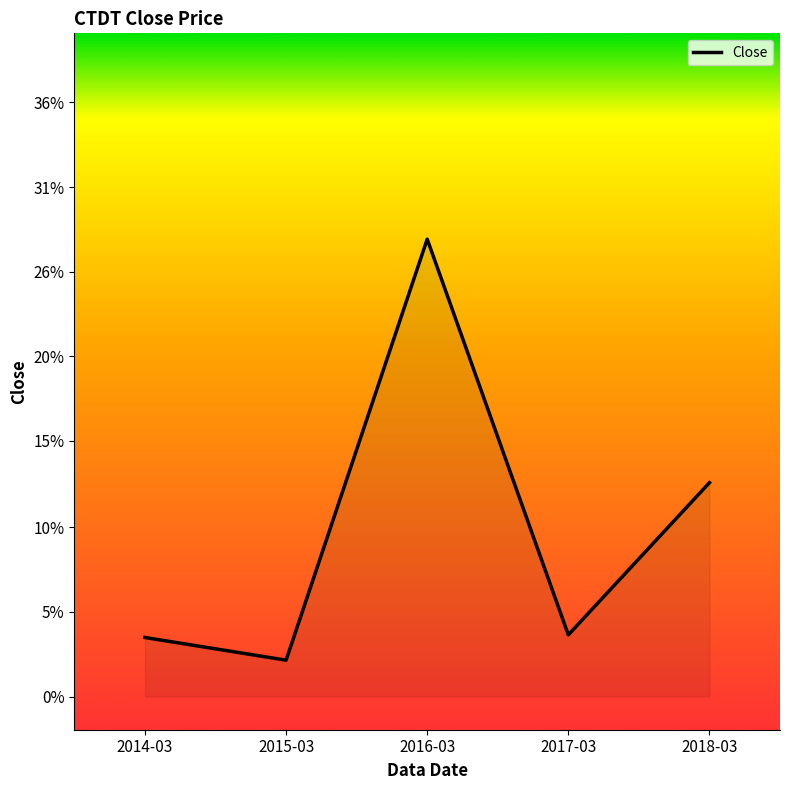

Does the chart have visible grid lines?

No